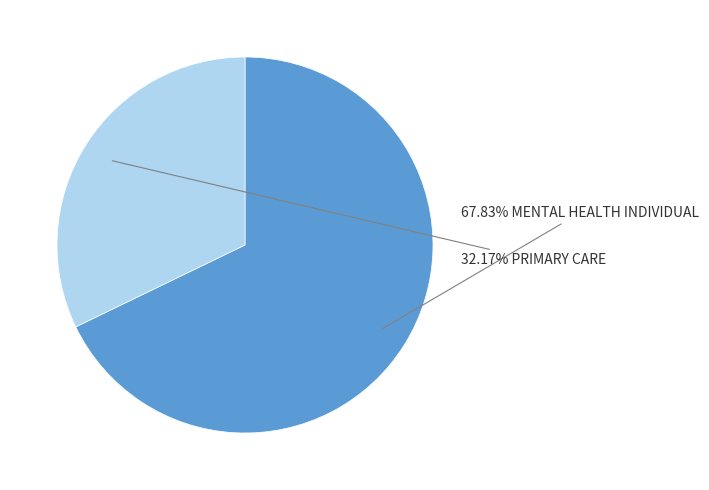

Is there a majority slice in this chart?

Yes